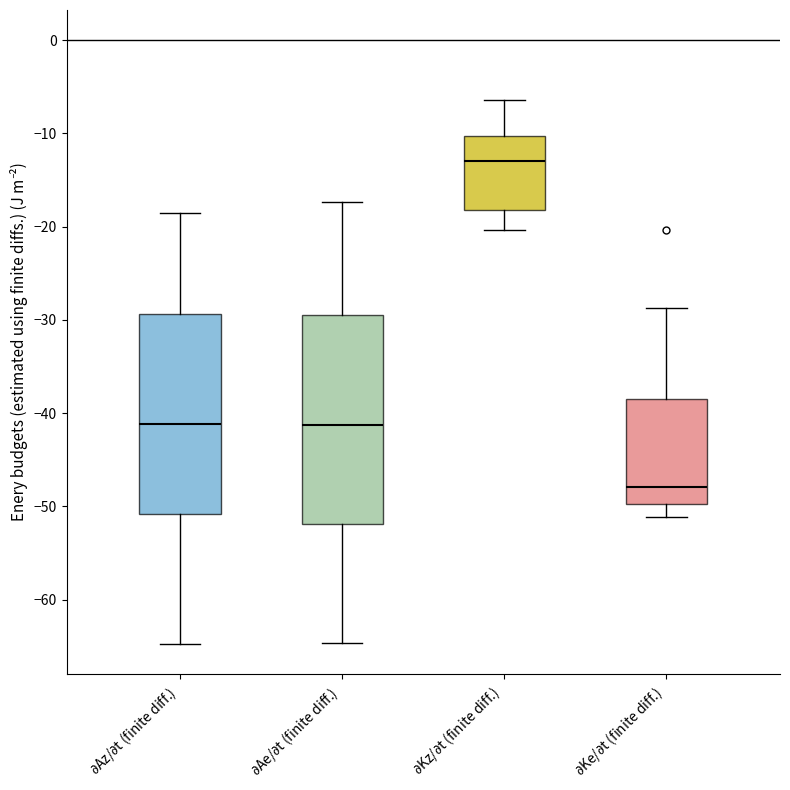

Reading left to right, transcribe this box plot: for each box, give where its median line is, the range the box spans, and where its two whiskers end, as read against the y-axis. The values are not printed on the chart, so give them approximately, as read against the axis.

$\partial$Az/$\partial$t (finite diff.): median -41, box -51 to -29, whiskers -65 to -19
$\partial$Ae/$\partial$t (finite diff.): median -41, box -52 to -30, whiskers -65 to -17
$\partial$Kz/$\partial$t (finite diff.): median -13, box -18 to -10, whiskers -20 to -6
$\partial$Ke/$\partial$t (finite diff.): median -48, box -50 to -39, whiskers -51 to -29